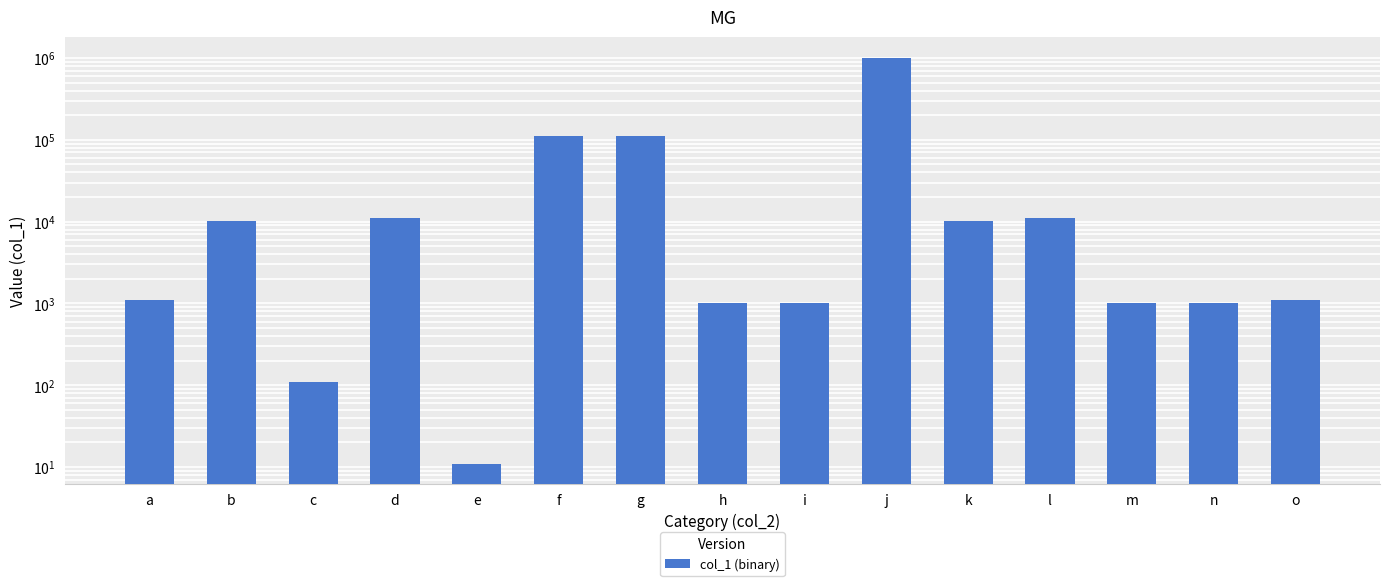

How many data points are less than 1110?

7